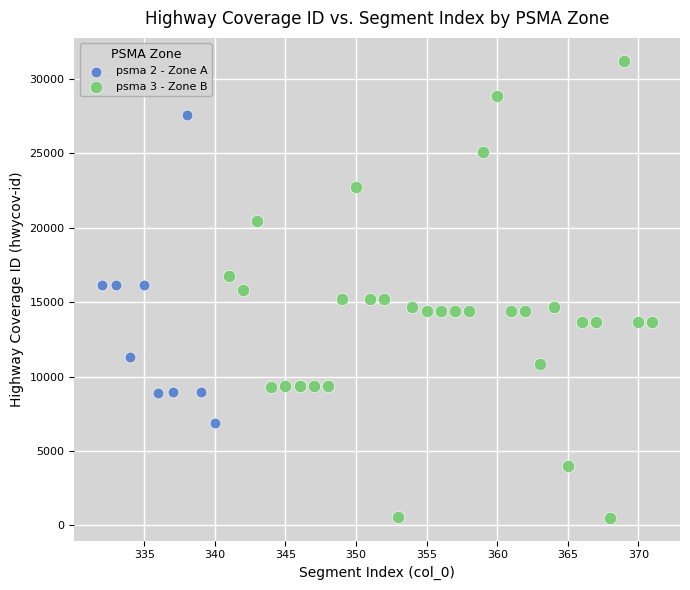

Which series contains the highest Y value?

psma 3 - Zone B